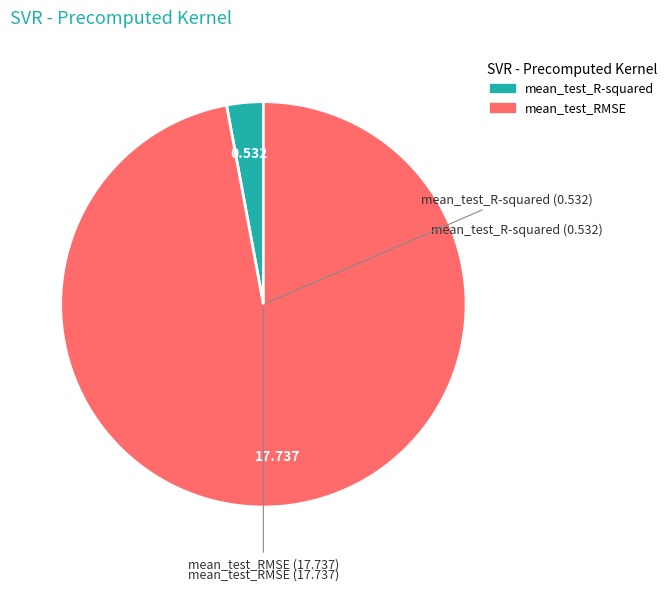

Combined, do mean_test_RMSE and mean_test_R-squared account for over 50%?

Yes